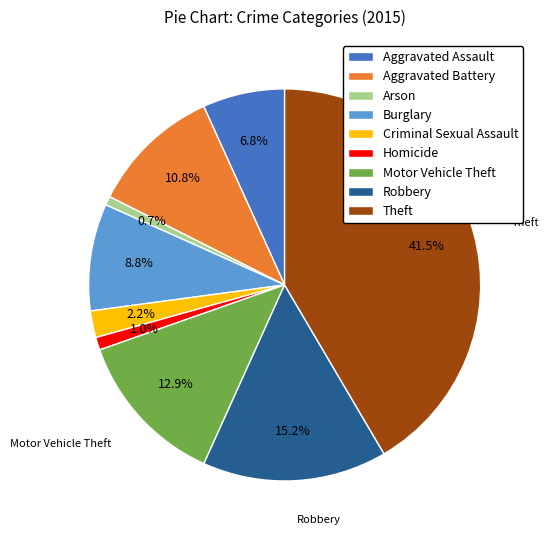

What is the ratio of the value at Burglary to the value at Motor Vehicle Theft?

0.7